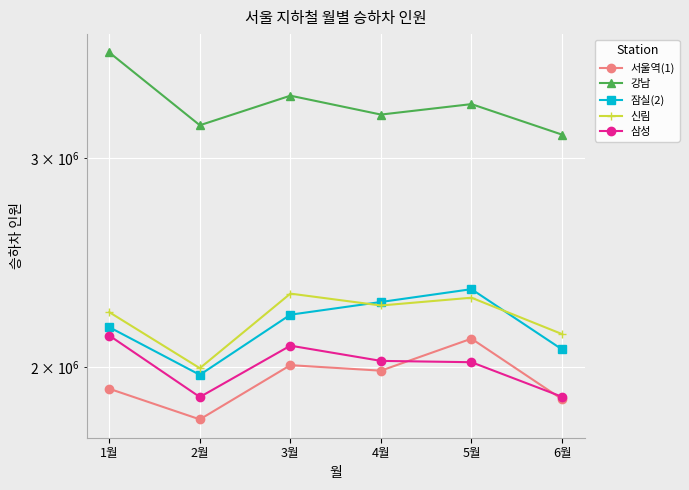

What is the label of the 1st point from the right?

6월